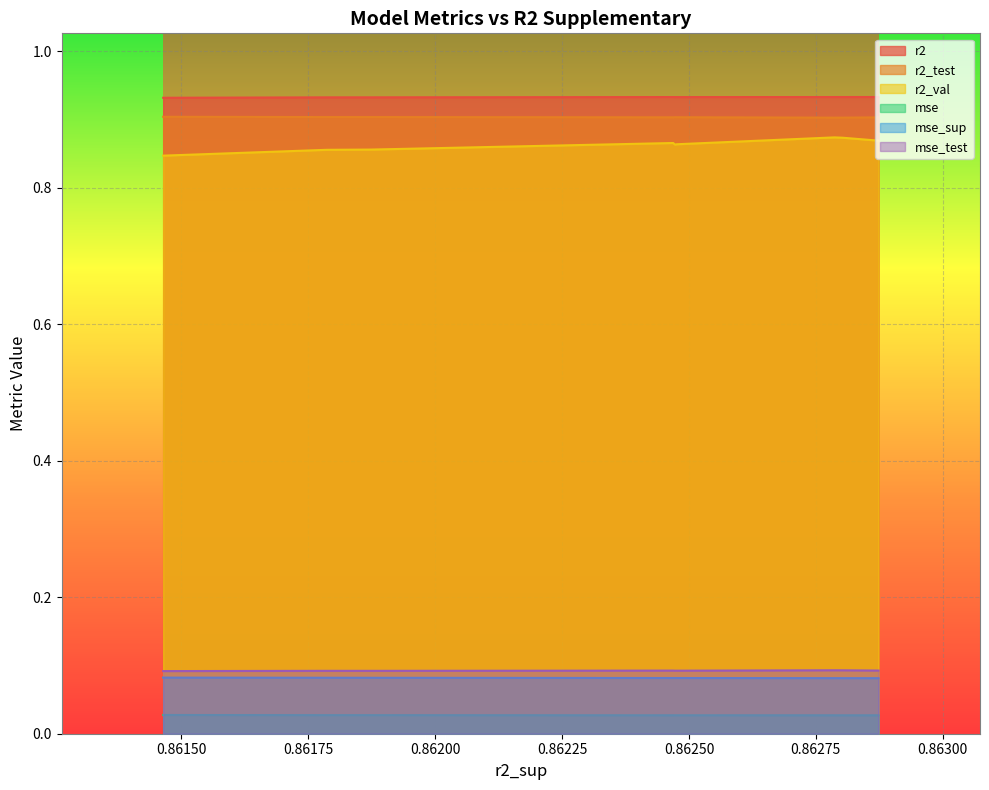

List the series in order of their peak value, lowest first.

mse, mse_sup, mse_test, r2_val, r2_test, r2